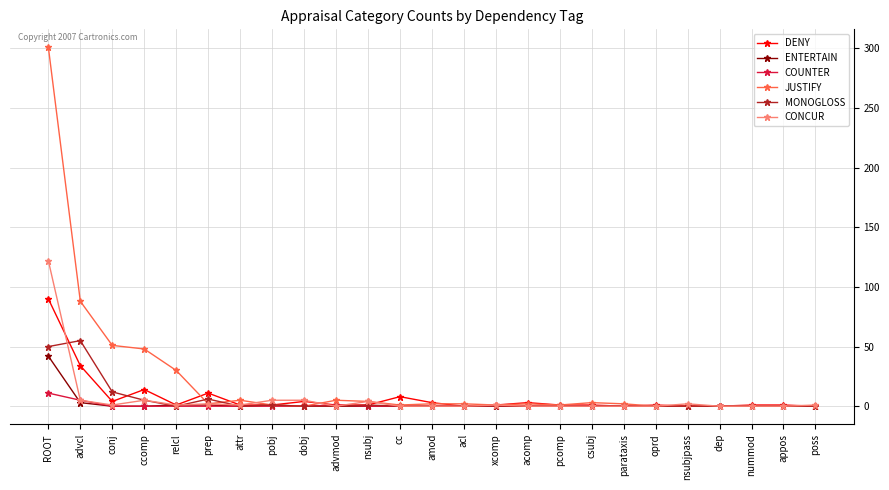

Between ROOT and dobj, which series saw the biggest shift?

JUSTIFY